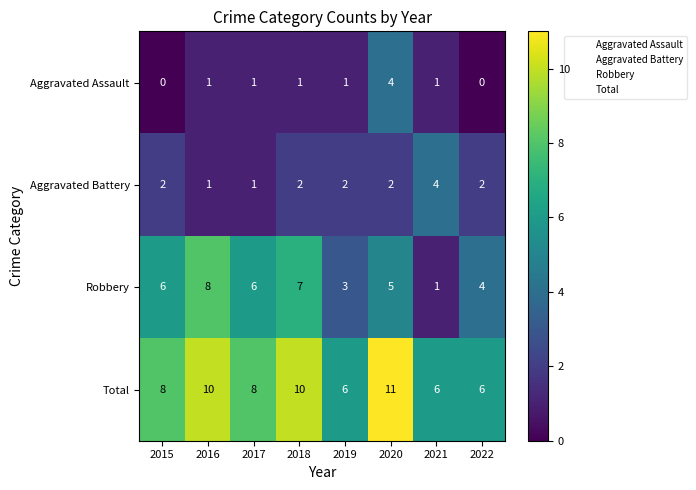

The Aggravated Assault series shows -3 at 2015. True or false?

False